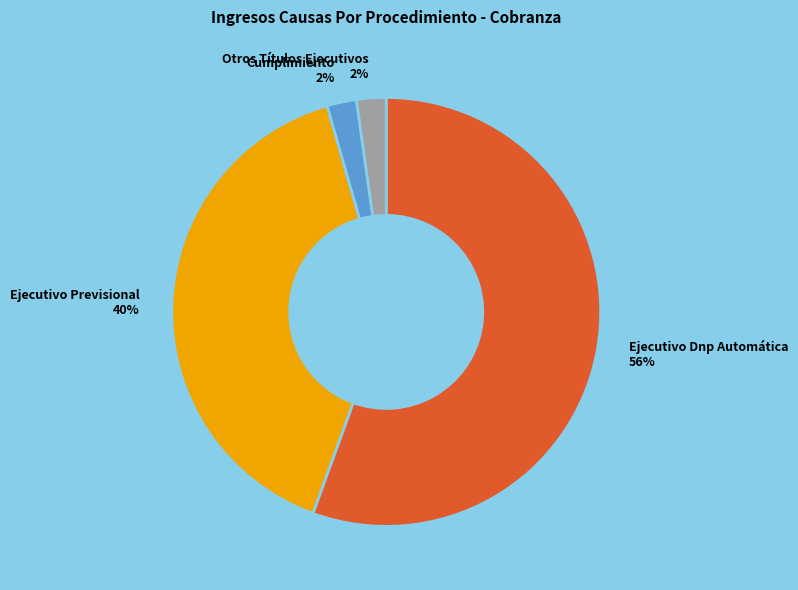

Is there a majority slice in this chart?

Yes